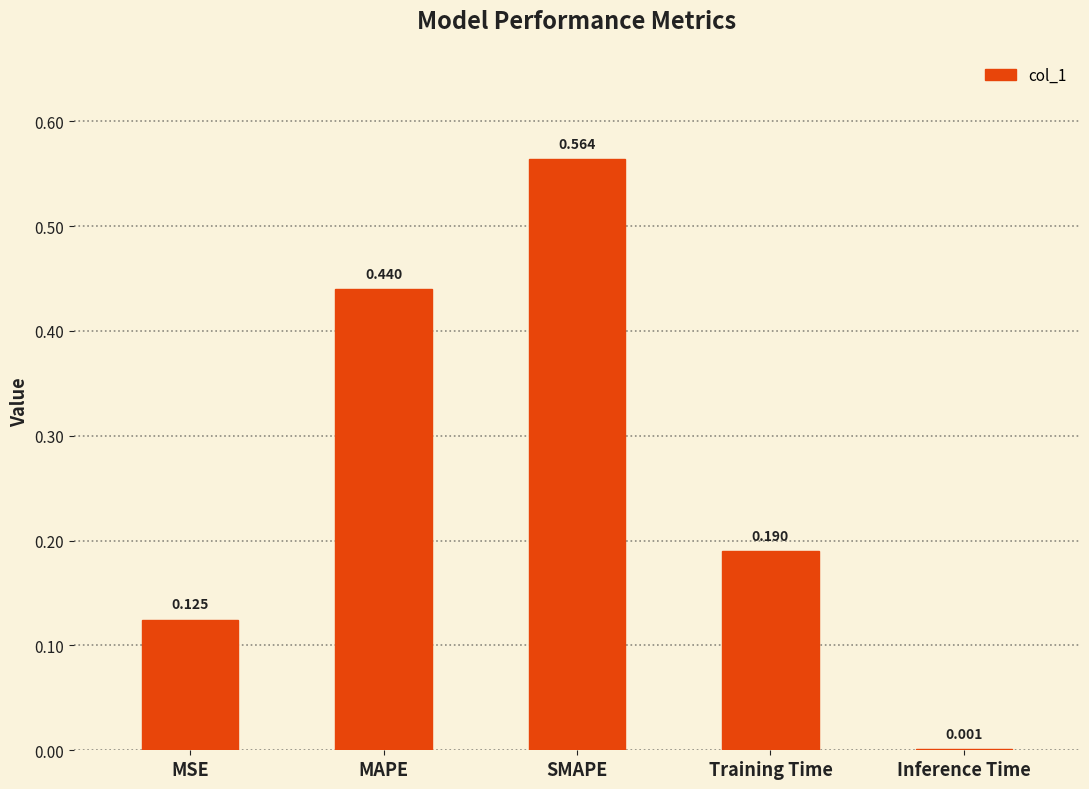

How many data points does each series have?

5